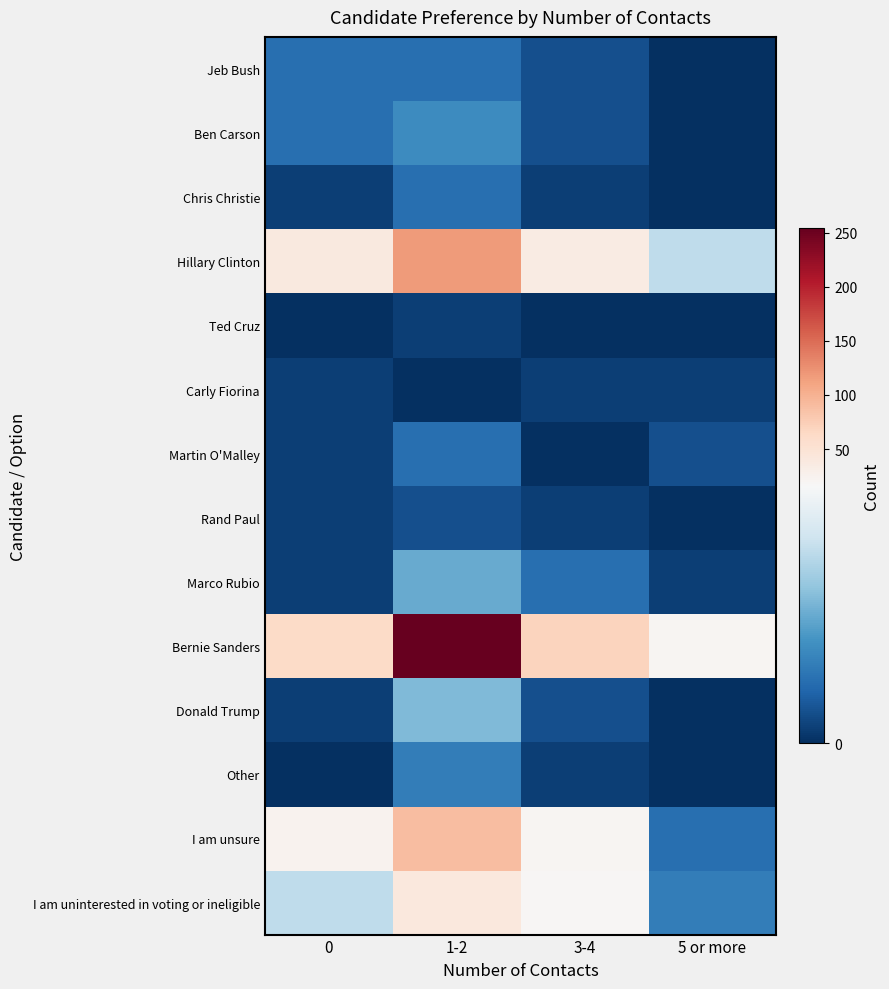

What is the total value across all series at 0?

151